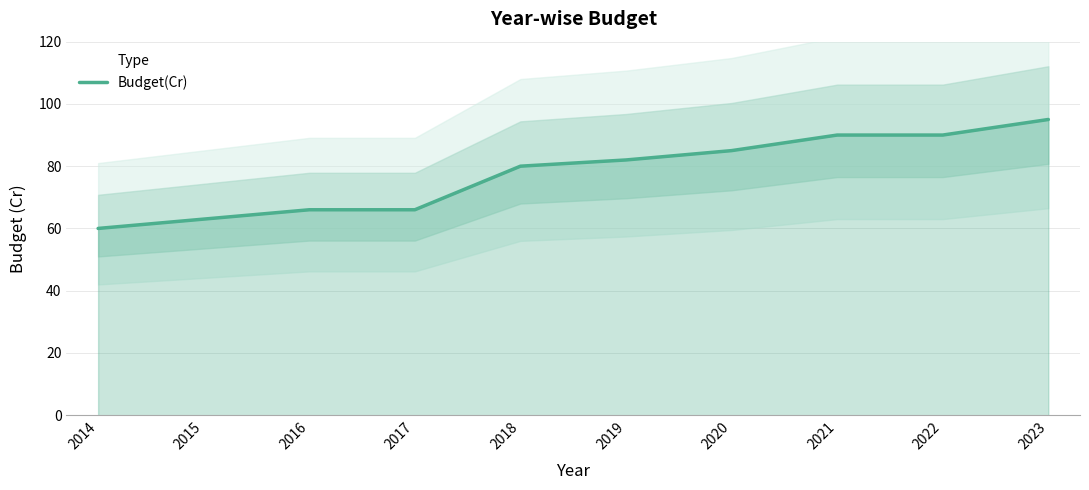

True or false: the data has more than 0 interior local peaks.

False